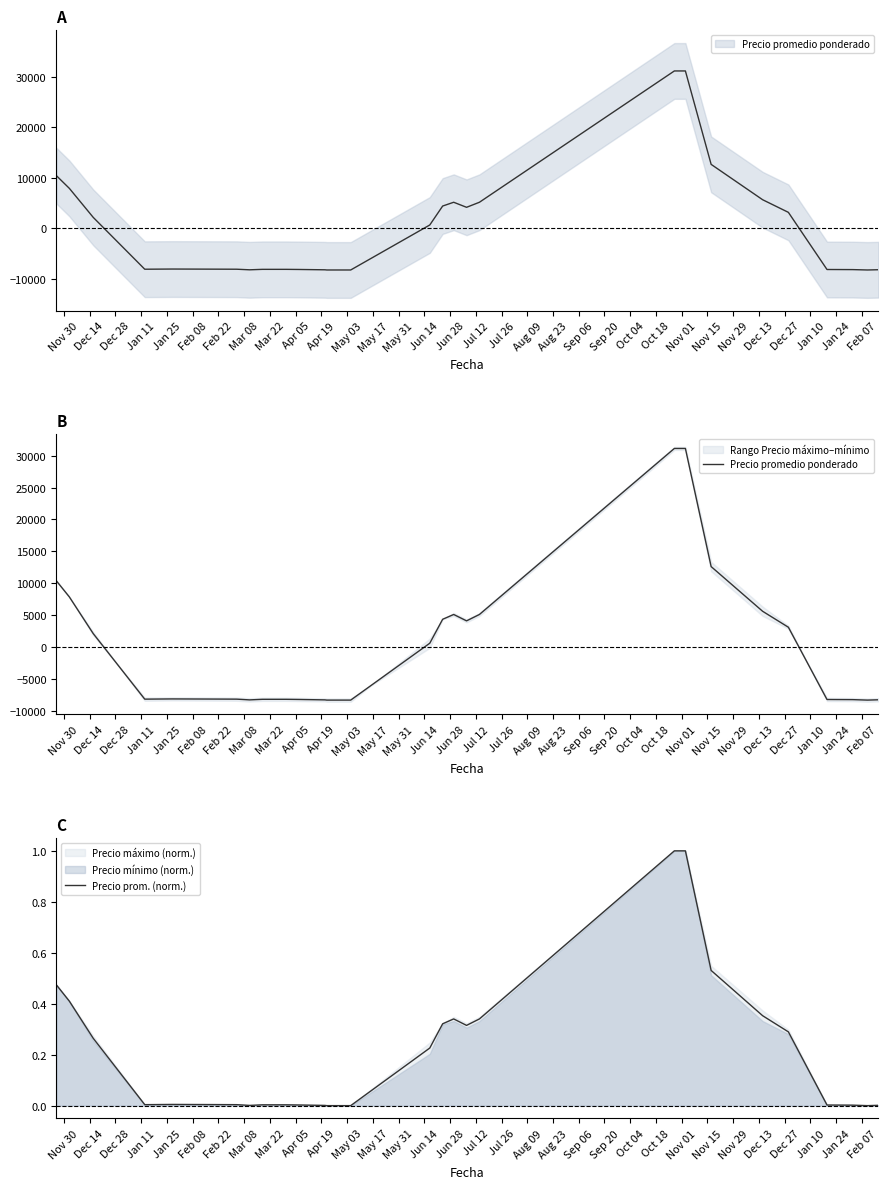

Which category has the lowest value in the Precio prom. (norm.) series?

May 03